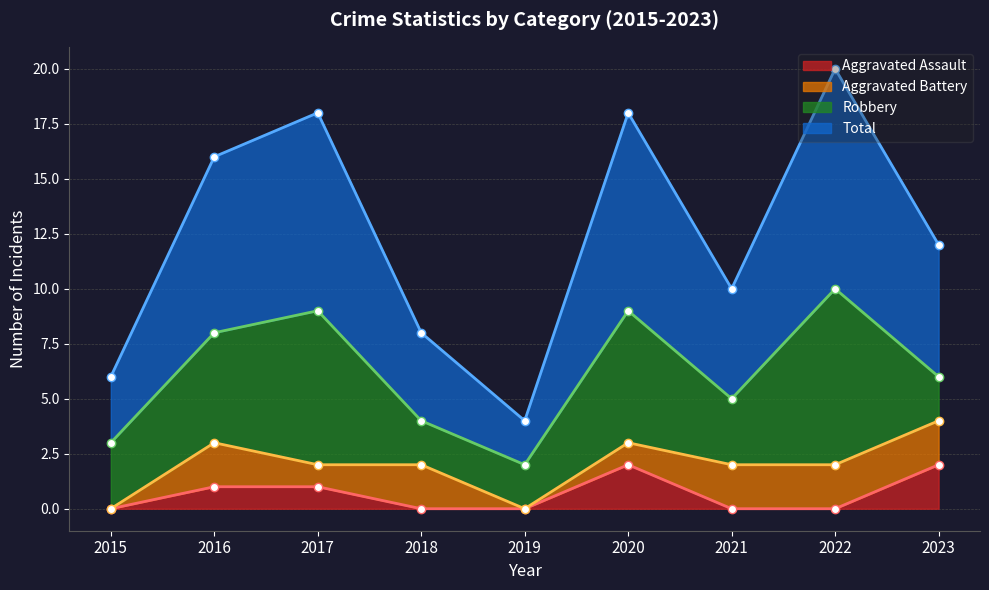

Does the chart have visible grid lines?

Yes